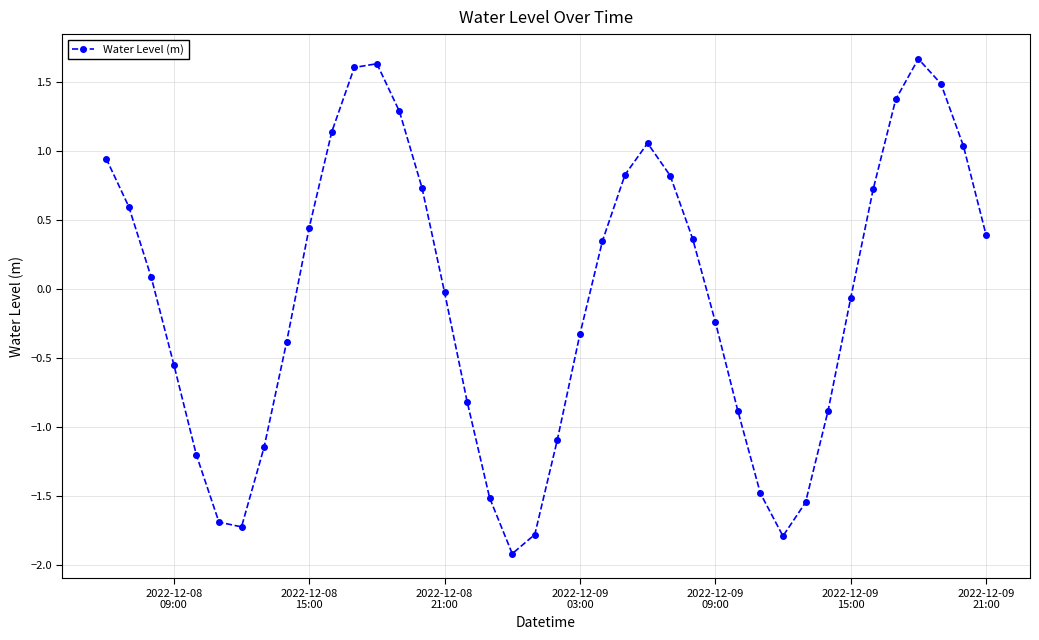

How many points are lower than both their immediate neighbors (excluding endpoints)?

3